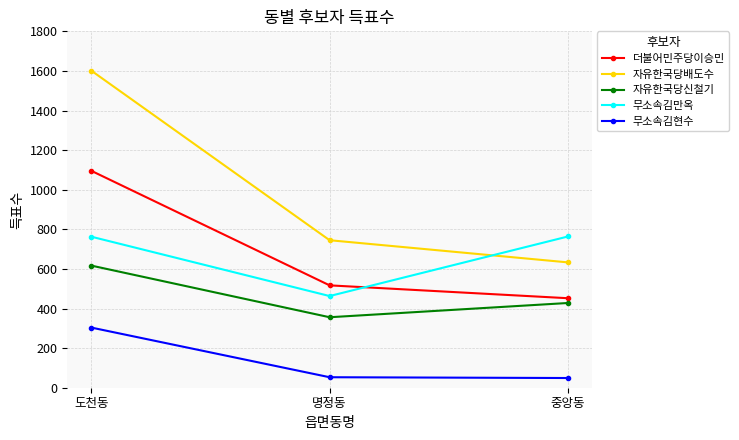

Count the number of data series in this chart.

5